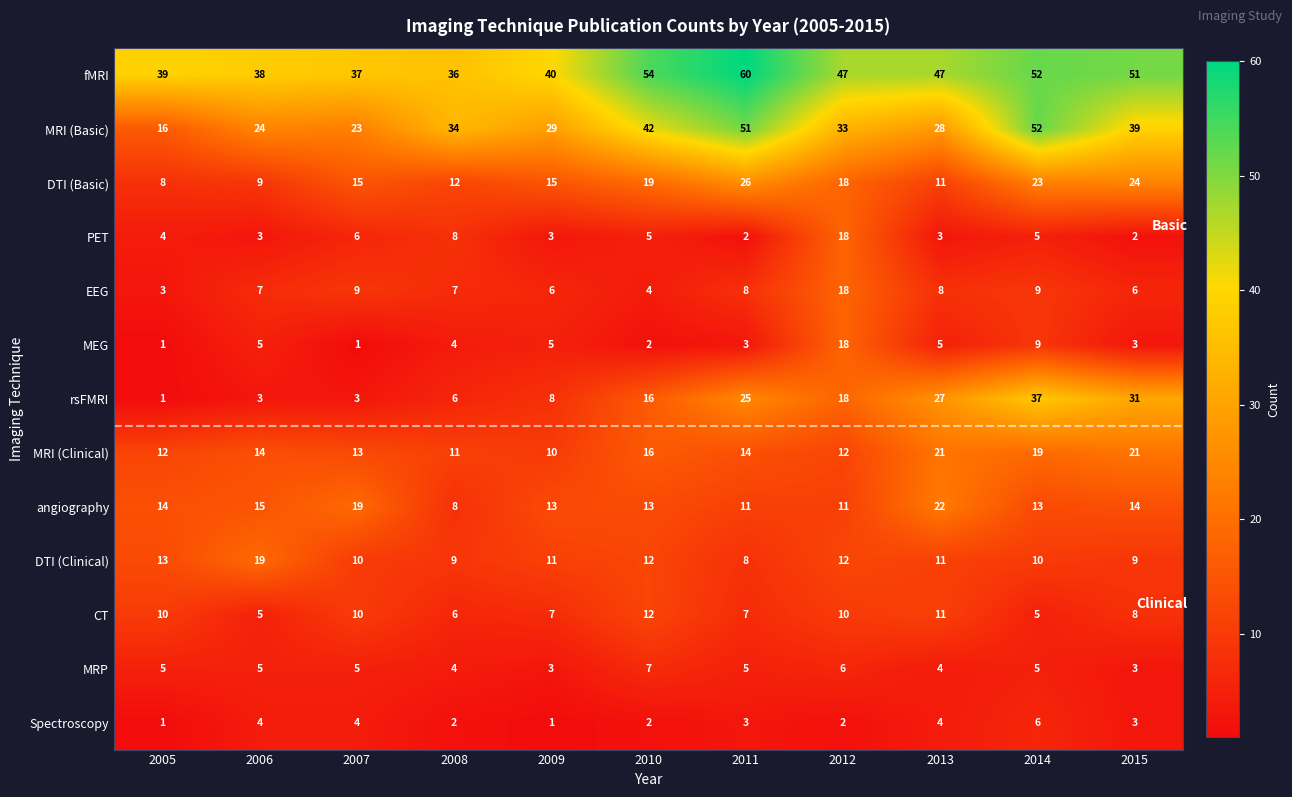

What is the difference between the highest and lowest values at 2008?

34